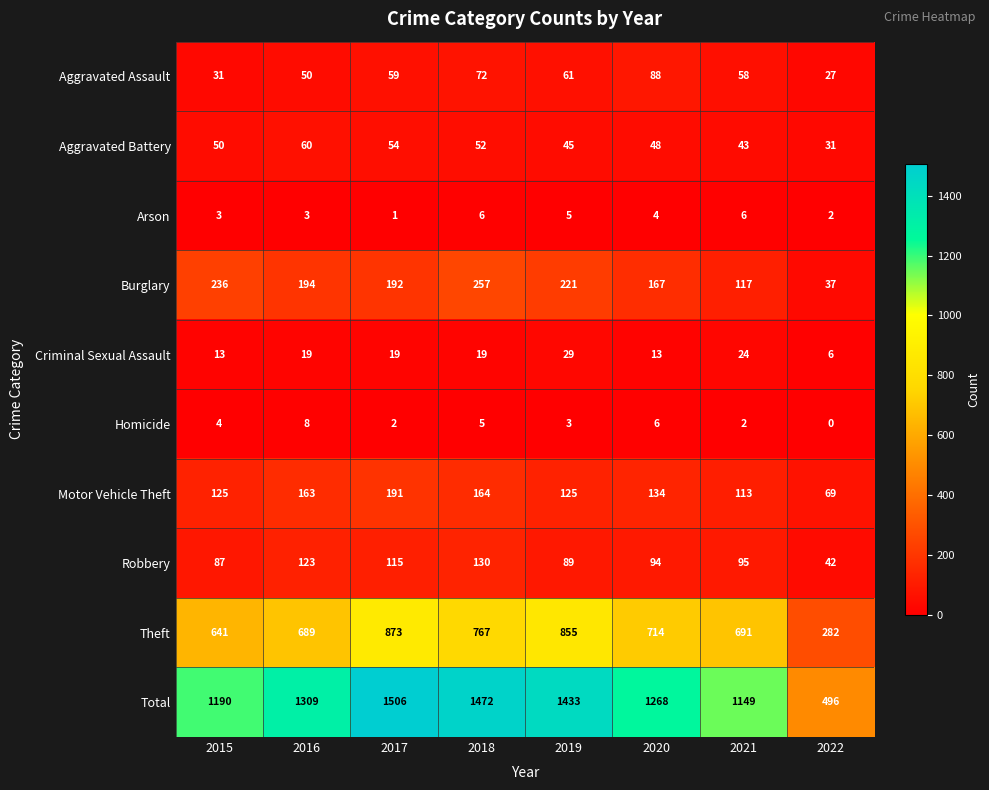

What is the greatest value displayed?

1506